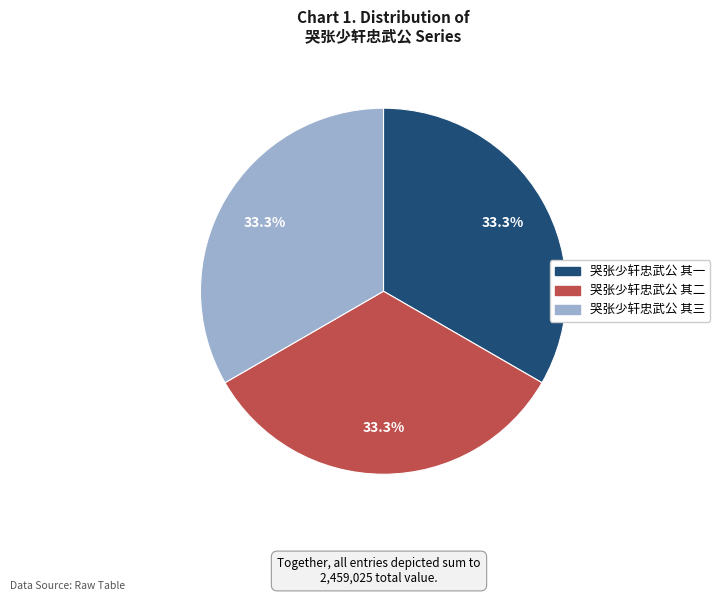

What is the ratio of the value at 哭张少轩忠武公 其一 to the value at 哭张少轩忠武公 其三?

1.0